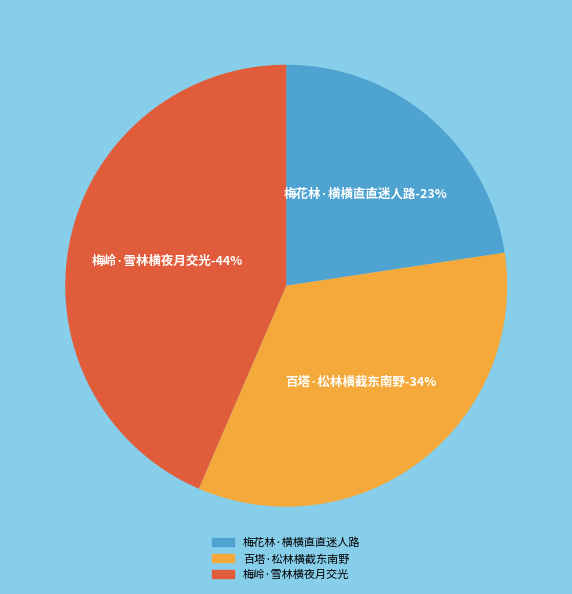

Combined, do 梅花林·横横直直迷人路 and 百塔·松林横截东南野 account for over 50%?

Yes